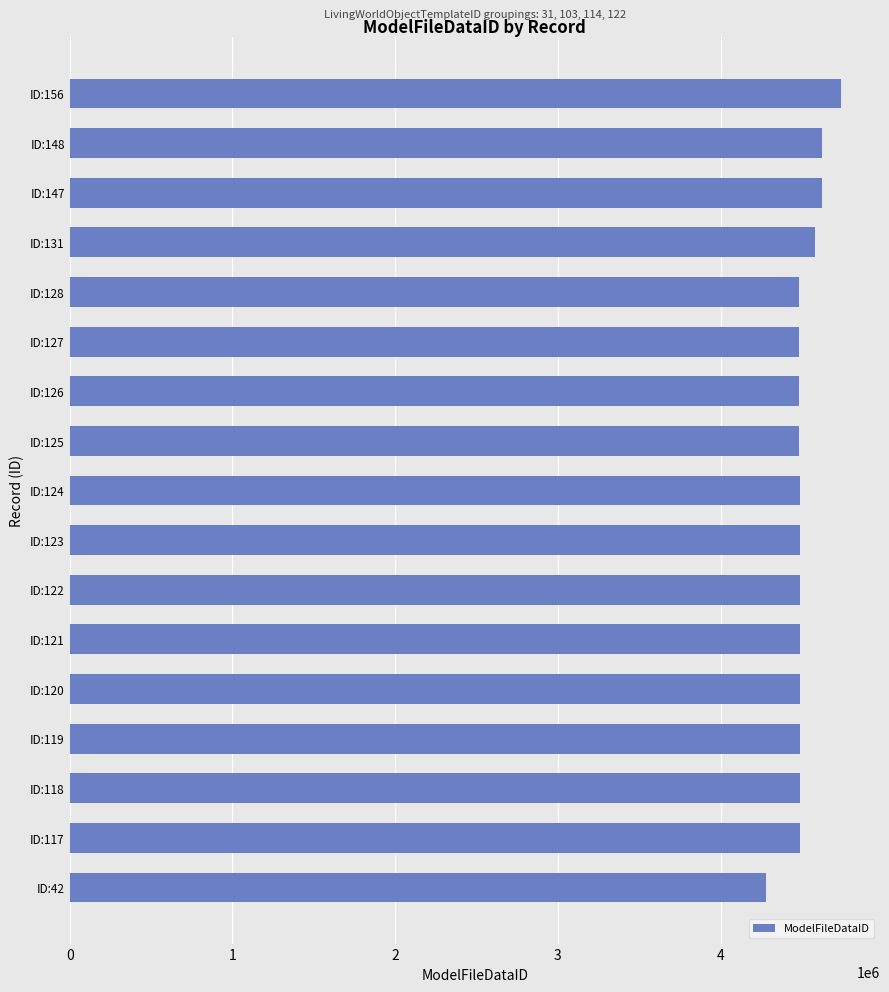

What is the difference between the maximum and minimum values?

463742